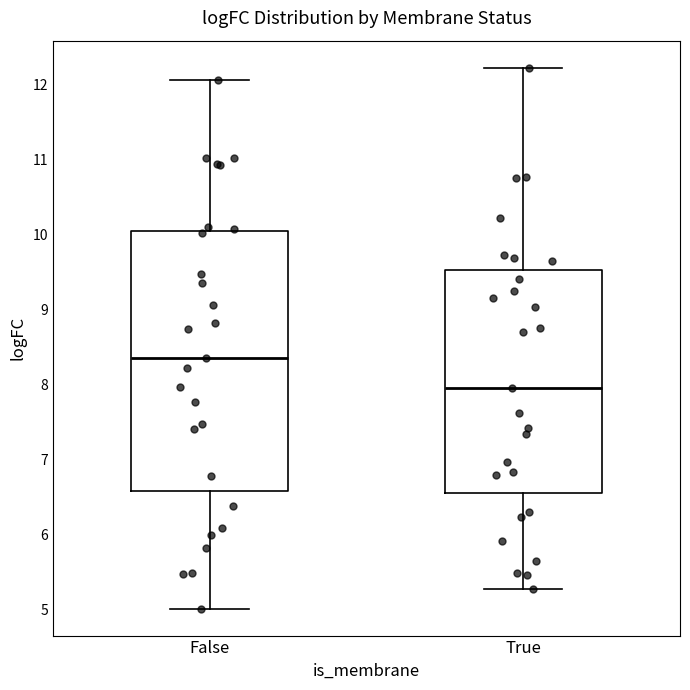

Reading left to right, read every box against the y-axis: the position of its median line, the range the box covers, and the ends of its whiskers. The values are not printed on the chart, so give them approximately, as read against the axis.

False: median 8.4, box 6.6 to 10.0, whiskers 5.0 to 12.1
True: median 8.0, box 6.6 to 9.5, whiskers 5.3 to 12.2